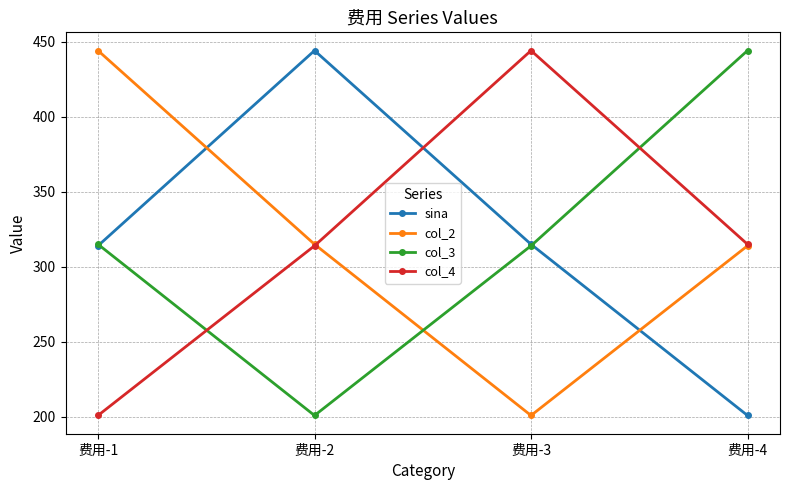

At how many categories does at least one series exceed 308?

4